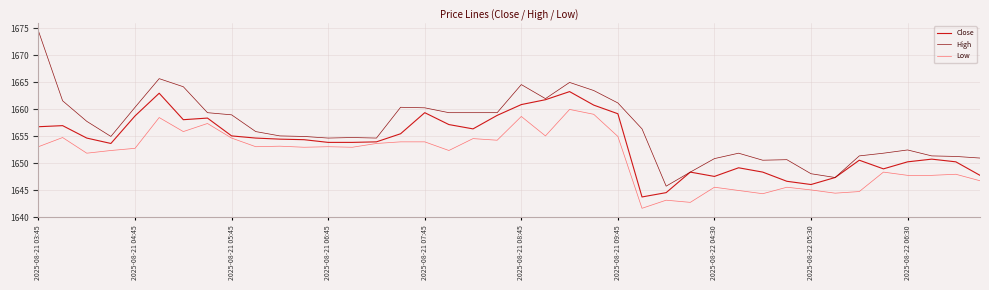

What is the sum of all Close values?

66155.4